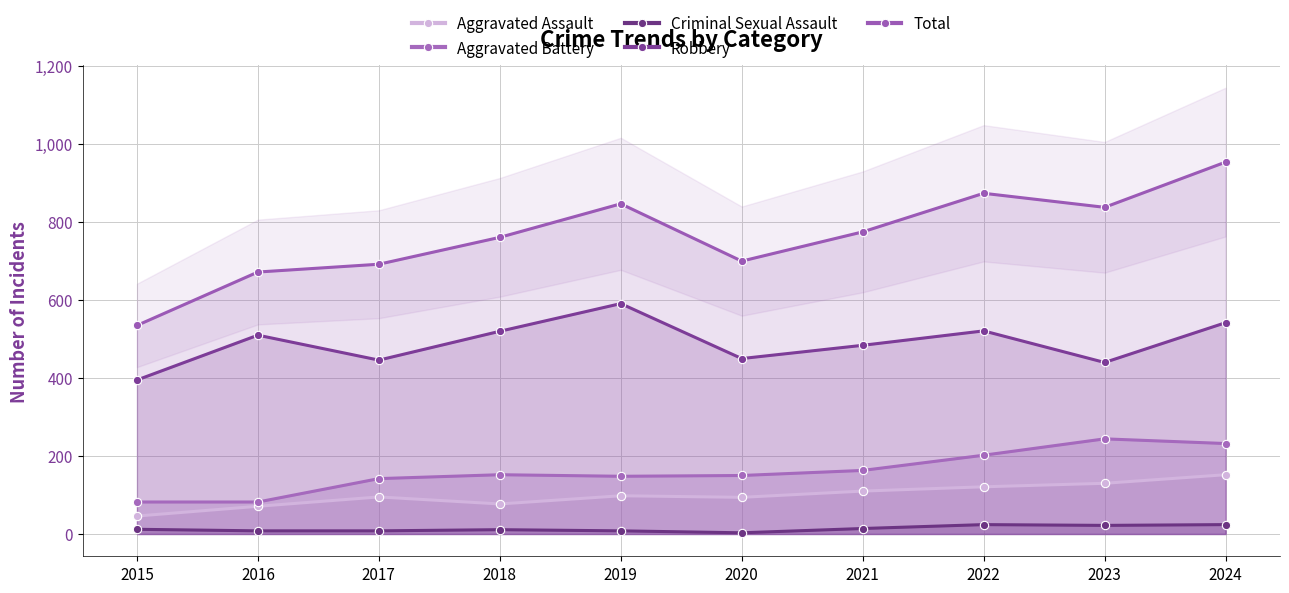

Which series has the widest spread of values?

Total